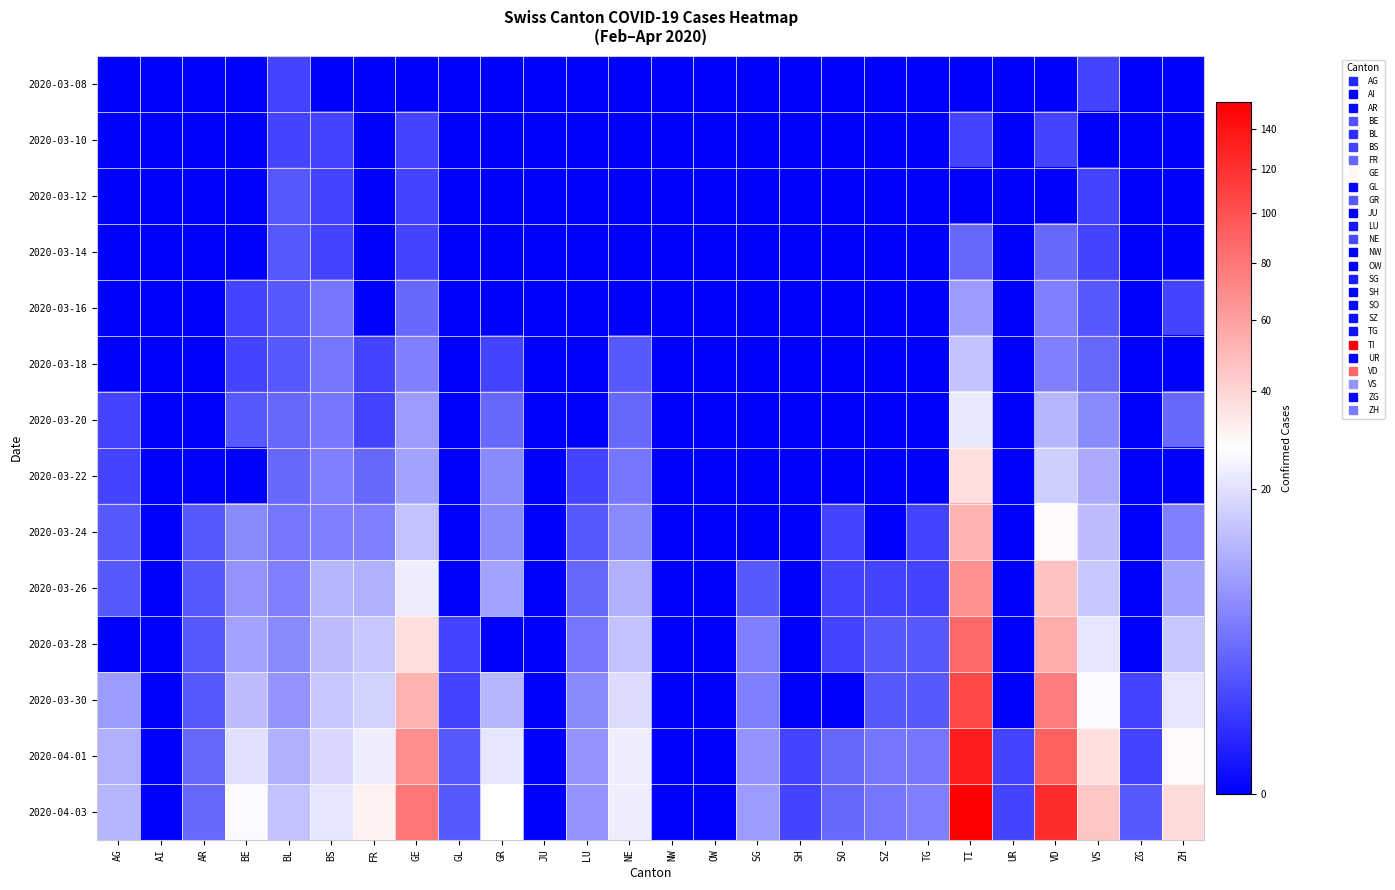

Reading left to right, transcribe all the data shown in this chart.

2020-03-08: AG=0	AI=0	AR=0	BE=0	BL=1	BS=0	FR=0	GE=0	GL=0	GR=0	JU=0	LU=0	NE=0	NW=0	OW=0	SG=0	SH=0	SO=0	SZ=0	TG=0	TI=0	UR=0	VD=0	VS=1	ZG=0	ZH=0
2020-03-10: AG=0	AI=0	AR=0	BE=0	BL=1	BS=1	FR=0	GE=1	GL=0	GR=0	JU=0	LU=0	NE=0	NW=0	OW=0	SG=0	SH=0	SO=0	SZ=0	TG=0	TI=1	UR=0	VD=1	VS=0	ZG=0	ZH=0
2020-03-12: AG=0	AI=0	AR=0	BE=0	BL=2	BS=1	FR=0	GE=1	GL=0	GR=0	JU=0	LU=0	NE=0	NW=0	OW=0	SG=0	SH=0	SO=0	SZ=0	TG=0	TI=0	UR=0	VD=0	VS=1	ZG=0	ZH=0
2020-03-14: AG=0	AI=0	AR=0	BE=0	BL=2	BS=1	FR=0	GE=1	GL=0	GR=0	JU=0	LU=0	NE=0	NW=0	OW=0	SG=0	SH=0	SO=0	SZ=0	TG=0	TI=3	UR=0	VD=3	VS=1	ZG=0	ZH=0
2020-03-16: AG=0	AI=0	AR=0	BE=1	BL=2	BS=4	FR=0	GE=3	GL=0	GR=0	JU=0	LU=0	NE=0	NW=0	OW=0	SG=0	SH=0	SO=0	SZ=0	TG=0	TI=8	UR=0	VD=5	VS=2	ZG=0	ZH=1
2020-03-18: AG=0	AI=0	AR=0	BE=1	BL=2	BS=4	FR=1	GE=5	GL=0	GR=1	JU=0	LU=0	NE=2	NW=0	OW=0	SG=0	SH=0	SO=0	SZ=0	TG=0	TI=14	UR=0	VD=5	VS=3	ZG=0	ZH=0
2020-03-20: AG=1	AI=0	AR=0	BE=2	BL=3	BS=4	FR=1	GE=8	GL=0	GR=3	JU=0	LU=0	NE=3	NW=0	OW=0	SG=0	SH=0	SO=0	SZ=0	TG=0	TI=22	UR=0	VD=12	VS=6	ZG=0	ZH=3
2020-03-22: AG=1	AI=0	AR=0	BE=0	BL=3	BS=5	FR=3	GE=9	GL=0	GR=6	JU=0	LU=1	NE=4	NW=0	OW=0	SG=0	SH=0	SO=0	SZ=0	TG=0	TI=37	UR=0	VD=16	VS=10	ZG=0	ZH=0
2020-03-24: AG=2	AI=0	AR=2	BE=6	BL=4	BS=5	FR=5	GE=14	GL=0	GR=6	JU=0	LU=2	NE=6	NW=0	OW=0	SG=0	SH=0	SO=1	SZ=0	TG=1	TI=53	UR=0	VD=29	VS=13	ZG=0	ZH=5
2020-03-26: AG=2	AI=0	AR=2	BE=7	BL=5	BS=12	FR=11	GE=23	GL=0	GR=9	JU=0	LU=3	NE=11	NW=0	OW=0	SG=2	SH=0	SO=1	SZ=1	TG=1	TI=67	UR=0	VD=47	VS=15	ZG=0	ZH=9
2020-03-28: AG=0	AI=0	AR=2	BE=9	BL=6	BS=13	FR=15	GE=37	GL=1	GR=0	JU=0	LU=4	NE=14	NW=0	OW=0	SG=5	SH=0	SO=1	SZ=2	TG=2	TI=87	UR=0	VD=55	VS=21	ZG=0	ZH=15
2020-03-30: AG=8	AI=0	AR=2	BE=13	BL=7	BS=15	FR=17	GE=53	GL=1	GR=12	JU=0	LU=6	NE=19	NW=0	OW=0	SG=5	SH=0	SO=0	SZ=2	TG=2	TI=105	UR=0	VD=77	VS=26	ZG=1	ZH=21
2020-04-01: AG=11	AI=0	AR=3	BE=20	BL=11	BS=18	FR=23	GE=68	GL=2	GR=21	JU=0	LU=7	NE=23	NW=0	OW=0	SG=7	SH=1	SO=3	SZ=4	TG=4	TI=132	UR=1	VD=92	VS=37	ZG=1	ZH=29
2020-04-03: AG=12	AI=0	AR=3	BE=26	BL=14	BS=21	FR=31	GE=80	GL=2	GR=27	JU=0	LU=7	NE=23	NW=0	OW=0	SG=8	SH=1	SO=3	SZ=4	TG=5	TI=155	UR=1	VD=123	VS=45	ZG=2	ZH=38